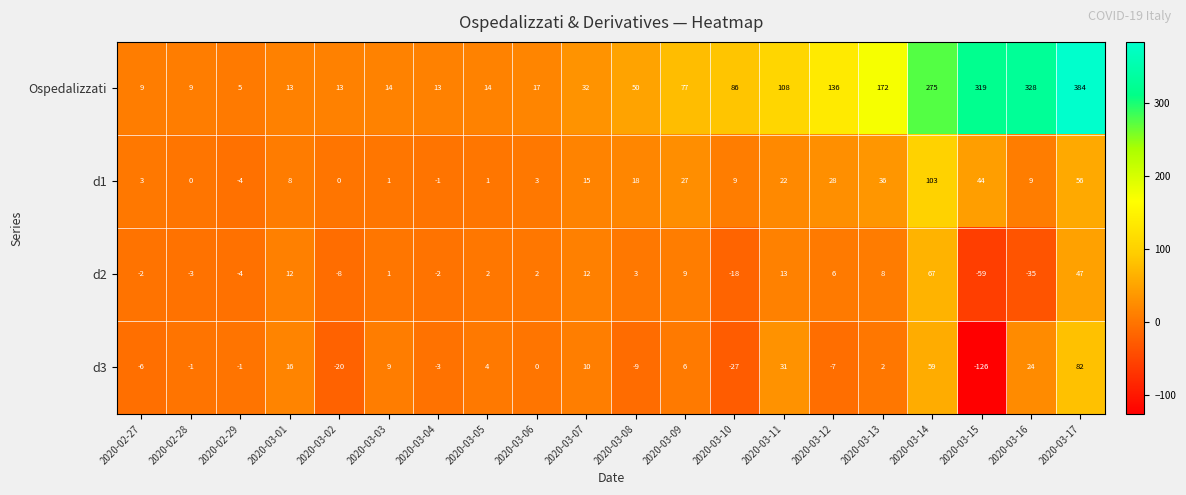

Rank the series at 2020-03-08 from lowest to highest value.

d3, d2, d1, Ospedalizzati